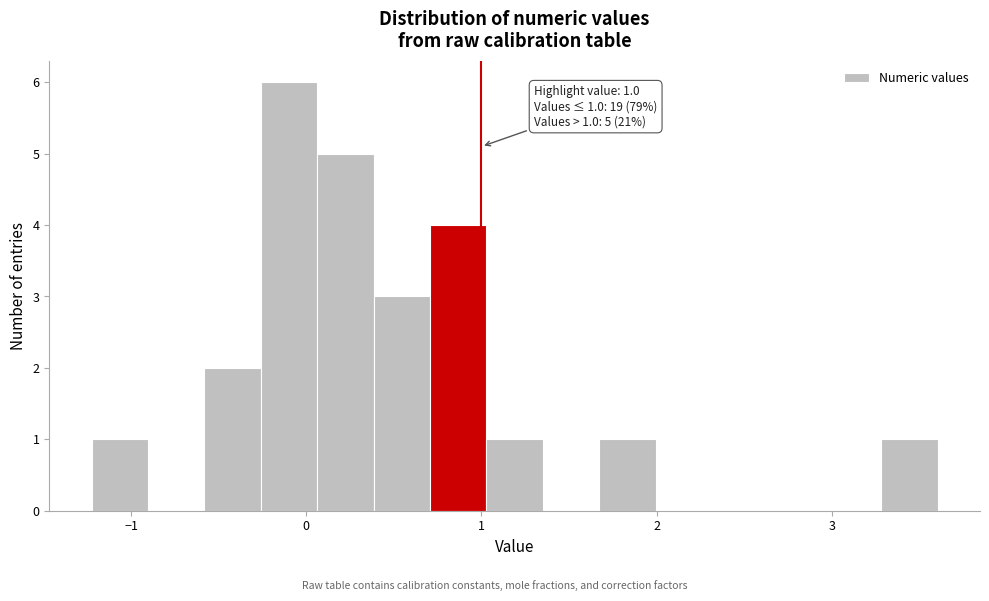

Read against the x-axis, roughly where is the centre of the tallest bar?

-0.1